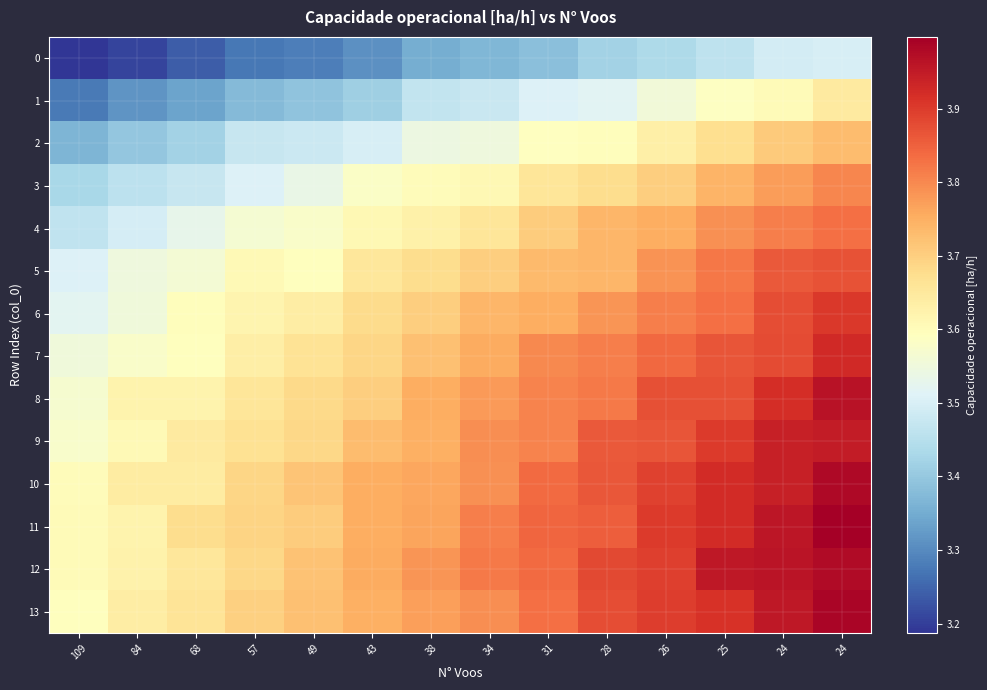

Which series changed the most between 68 and 24?

8